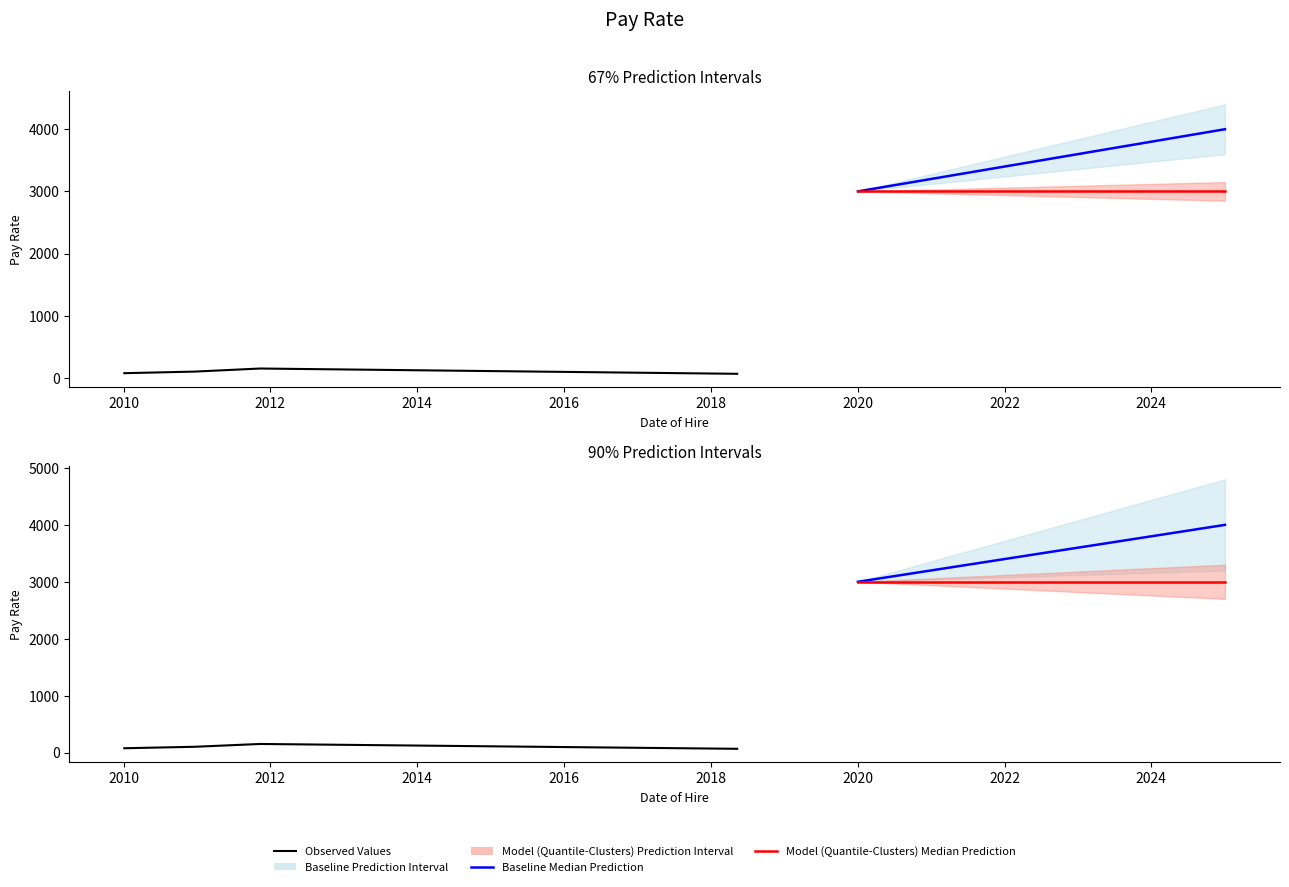

Does the chart have visible grid lines?

No